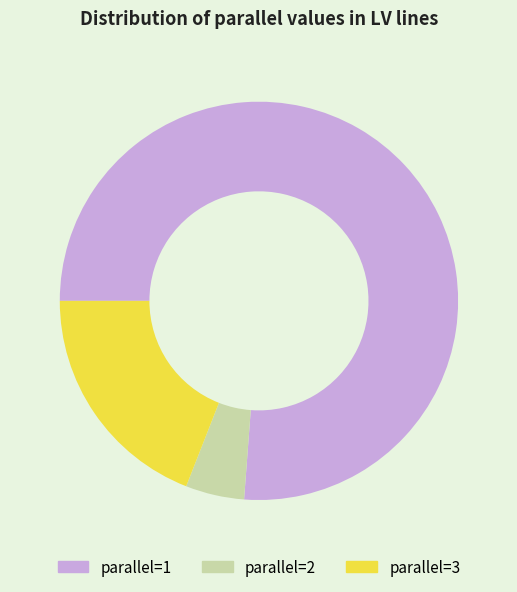

Count the number of slices in the pie.

3